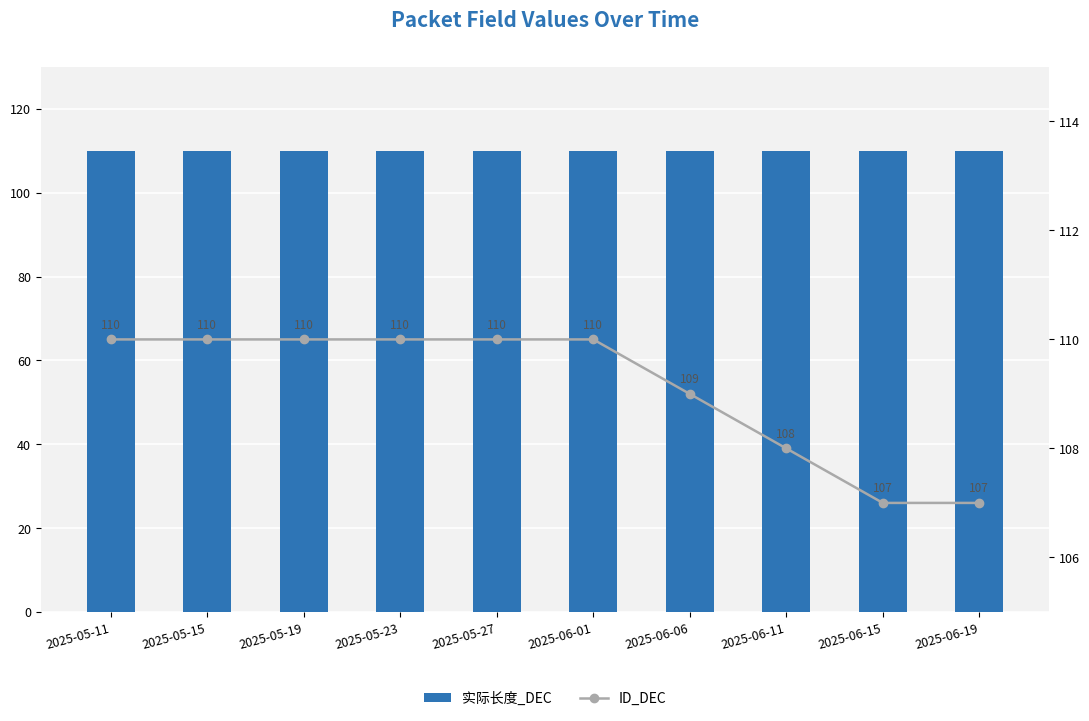

What is the maximum value shown in the chart?

110